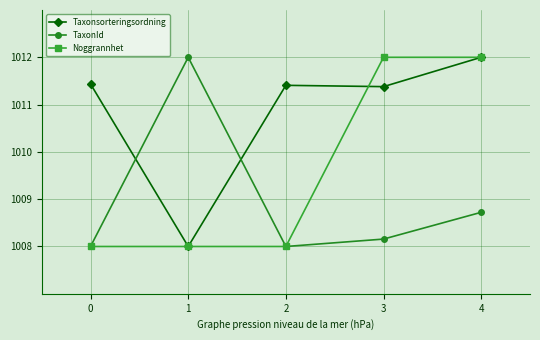

What is the sum of the Taxonsorteringsordning values at 2 and 0?

2022.8